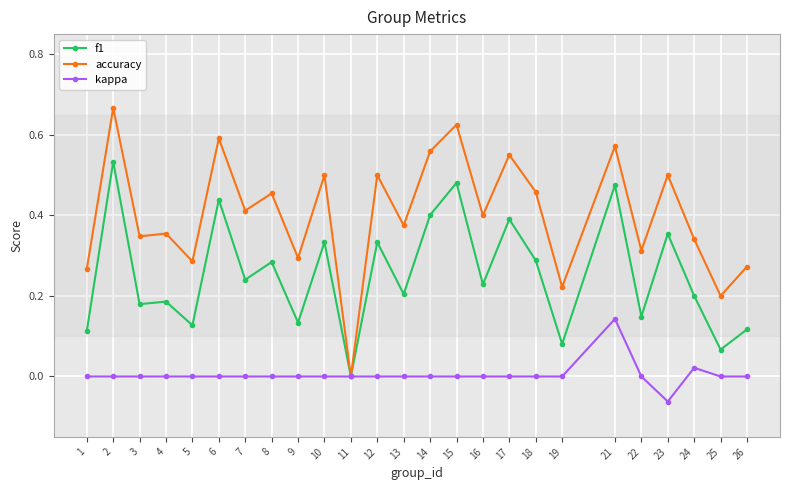

How many accuracy values are between 0 and 1?

25